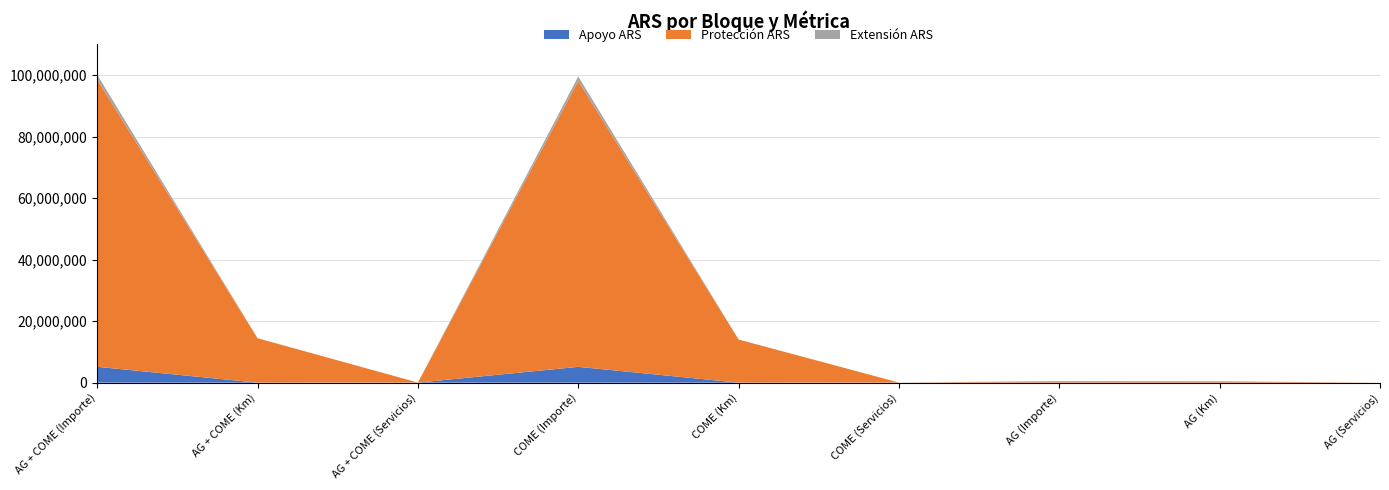

Reading left to right, extract all data points from this chart.

Apoyo ARS: AG + COME (Importe)=5156493.1	AG + COME (Km)=0.0	AG + COME (Servicios)=13648.0	COME (Importe)=5141114.8	COME (Km)=0.0	COME (Servicios)=13180.0	AG (Importe)=15378.4	AG (Km)=0.0	AG (Servicios)=468.0
Protección ARS: AG + COME (Importe)=93405669.1	AG + COME (Km)=14444810.0	AG + COME (Servicios)=14039.0	COME (Importe)=92989621.0	COME (Km)=14022472.0	COME (Servicios)=13433.0	AG (Importe)=416048.1	AG (Km)=422338.0	AG (Servicios)=606.0
Extensión ARS: AG + COME (Importe)=1519500.0	AG + COME (Km)=0.0	AG + COME (Servicios)=227.0	COME (Importe)=1421500.0	COME (Km)=0.0	COME (Servicios)=215.0	AG (Importe)=98000.0	AG (Km)=0.0	AG (Servicios)=12.0